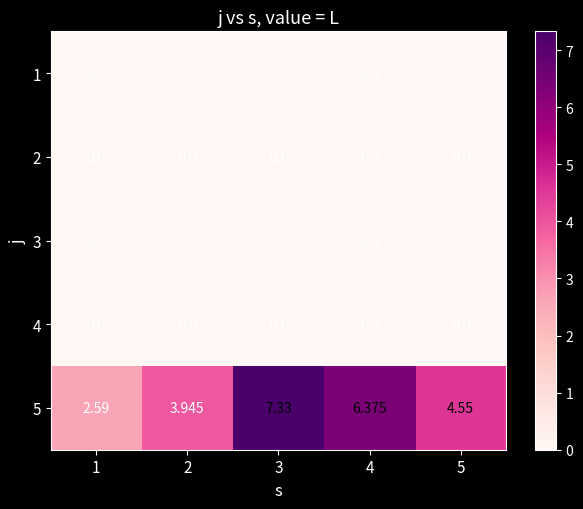

Is the value of 5 at 3 greater than the value of 3 at 4?

Yes